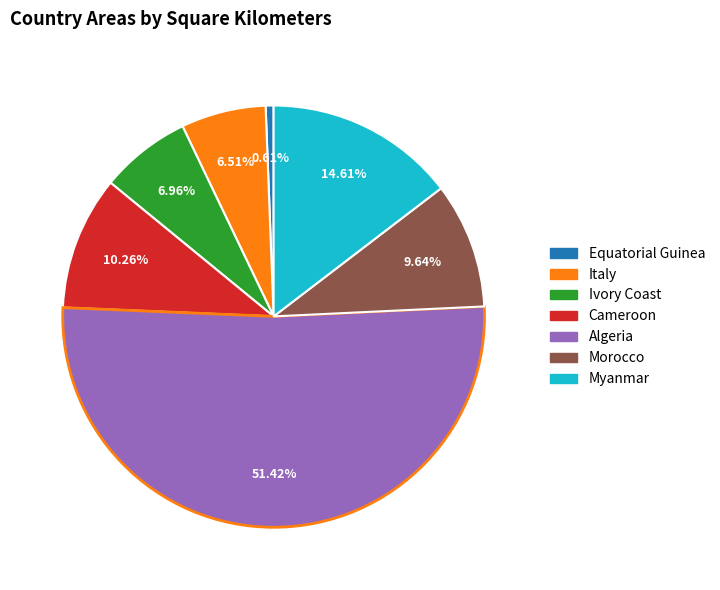

Is it true that Cameroon is 10% of the pie?

True